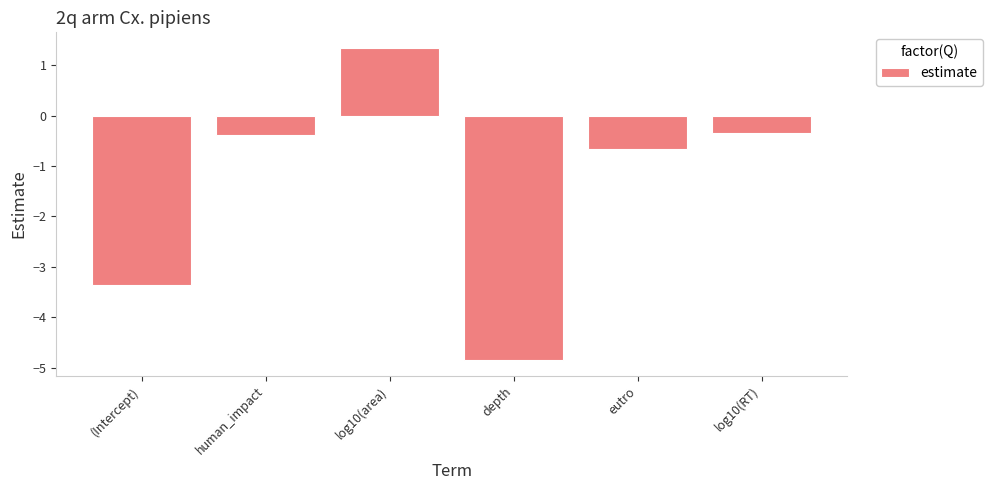

Are the bars horizontal?

No